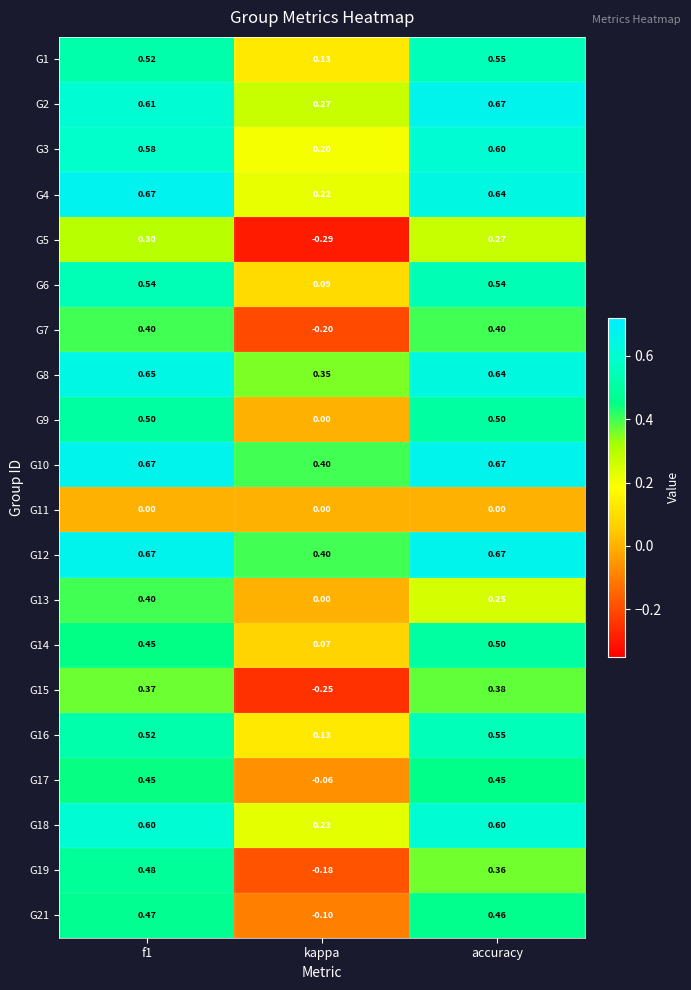

Is the value of G7 at kappa greater than the value of G18 at kappa?

No